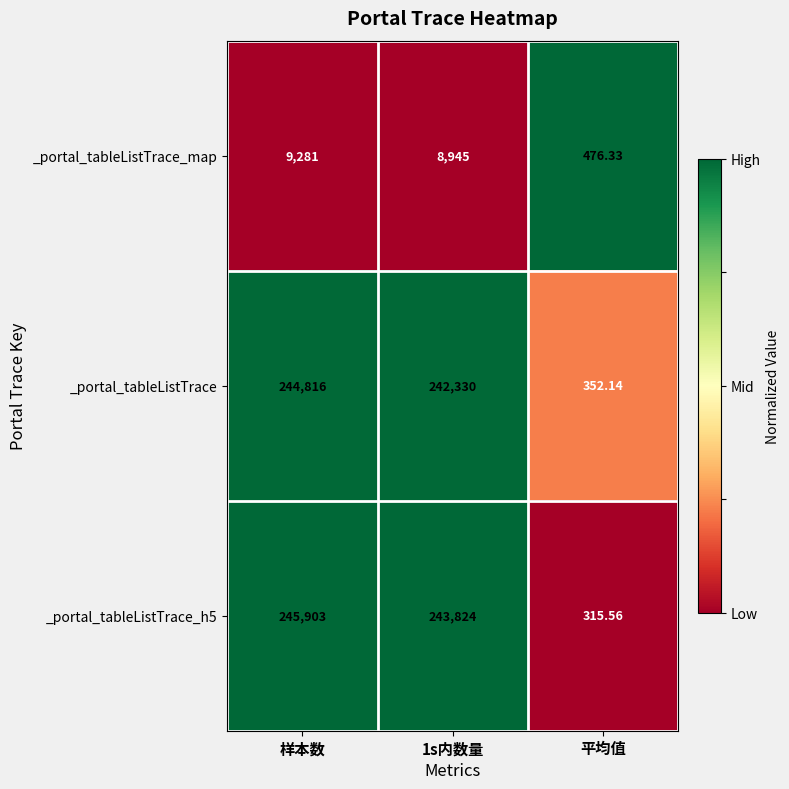

Where does the _portal_tableListTrace series first go above 242330?

样本数